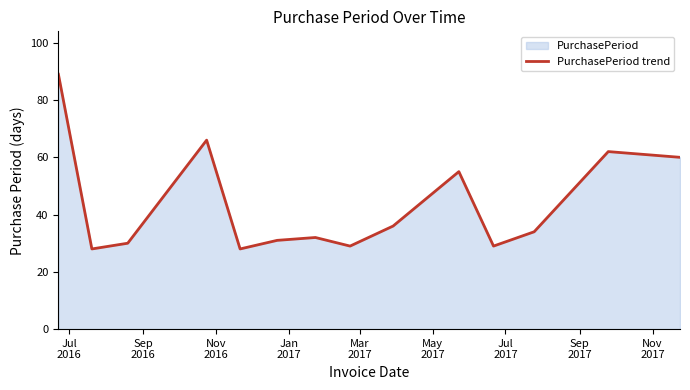

How many lines are shown in the chart?

1